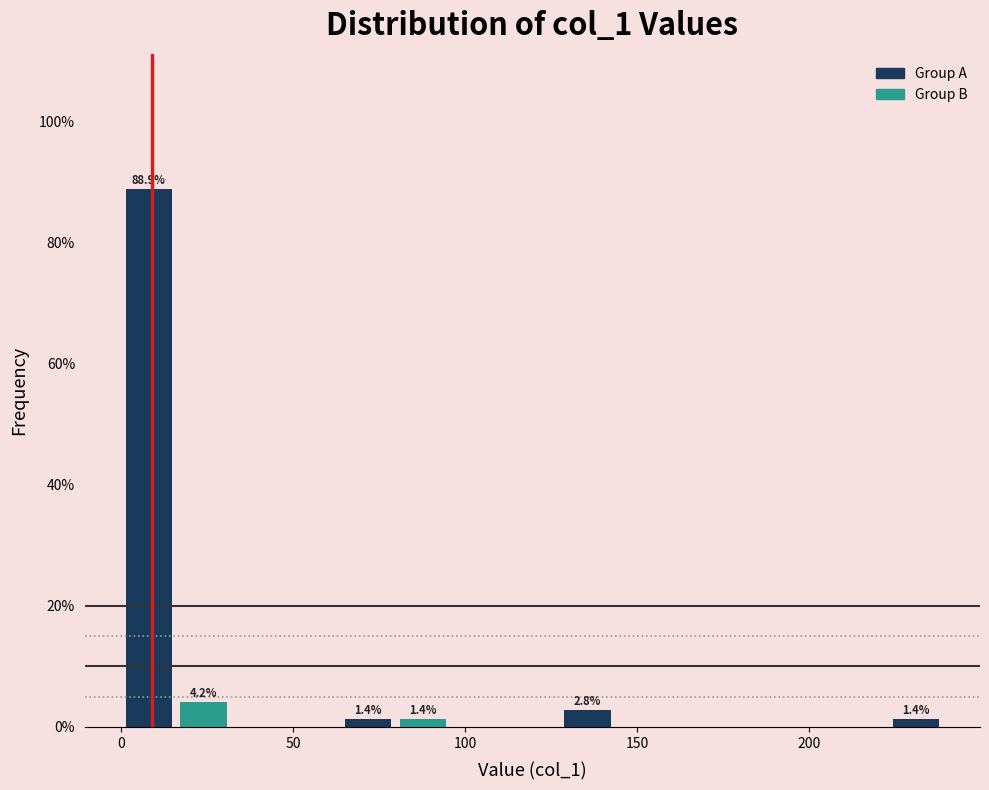

Read against the x-axis, roughly where is the centre of the tallest bar?

10